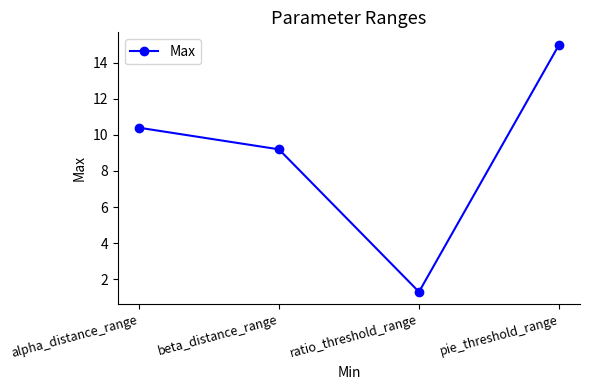

Is it true that the value at ratio_threshold_range is 1.3?

True